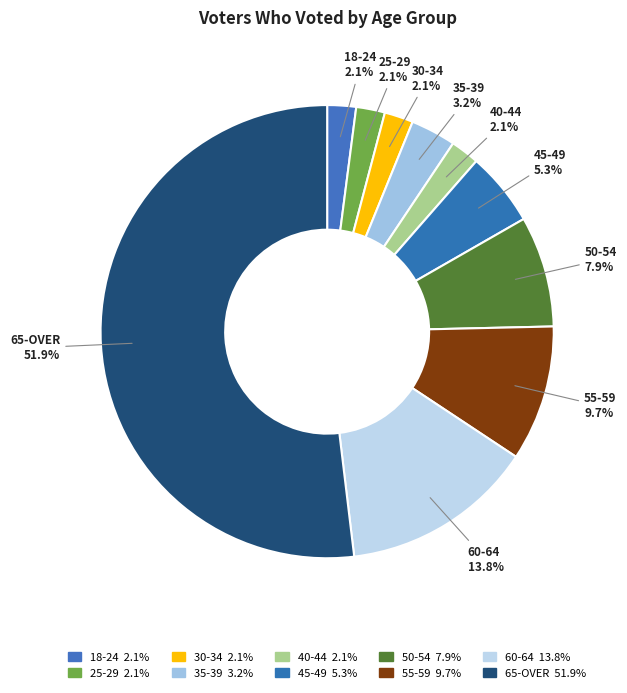

How many segments does this pie chart have?

10